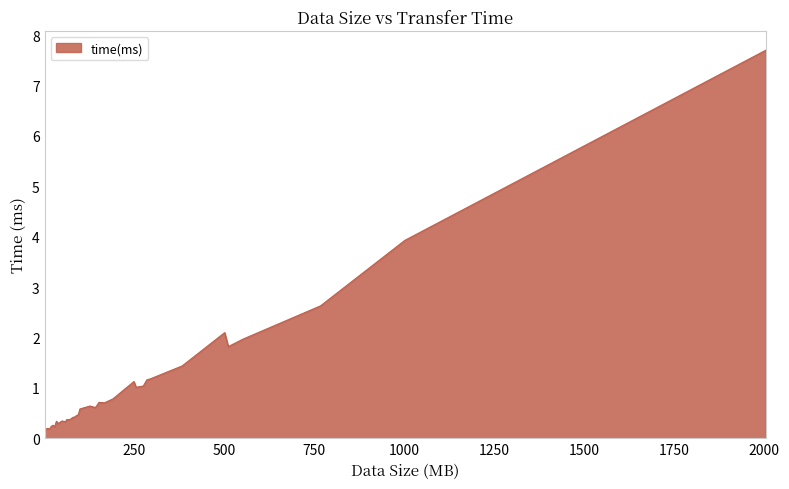

Does the chart have visible grid lines?

Yes